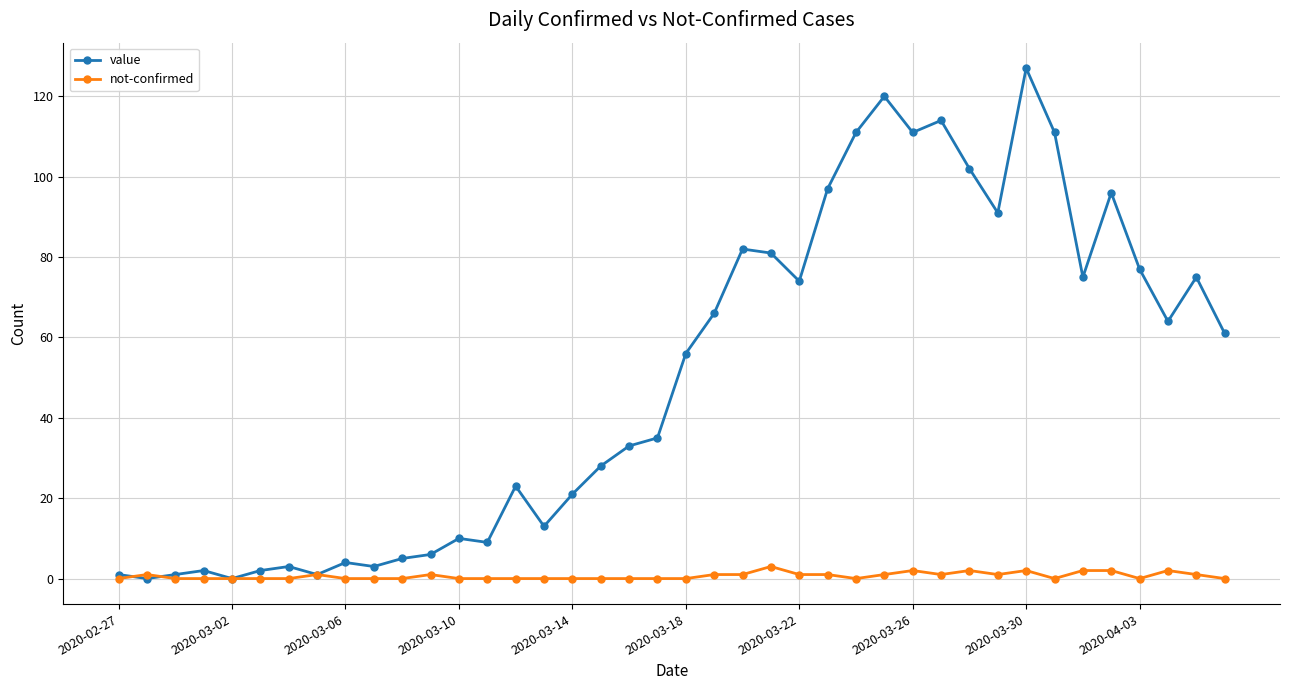

List the series in order of their overall mean, highest first.

value, not-confirmed